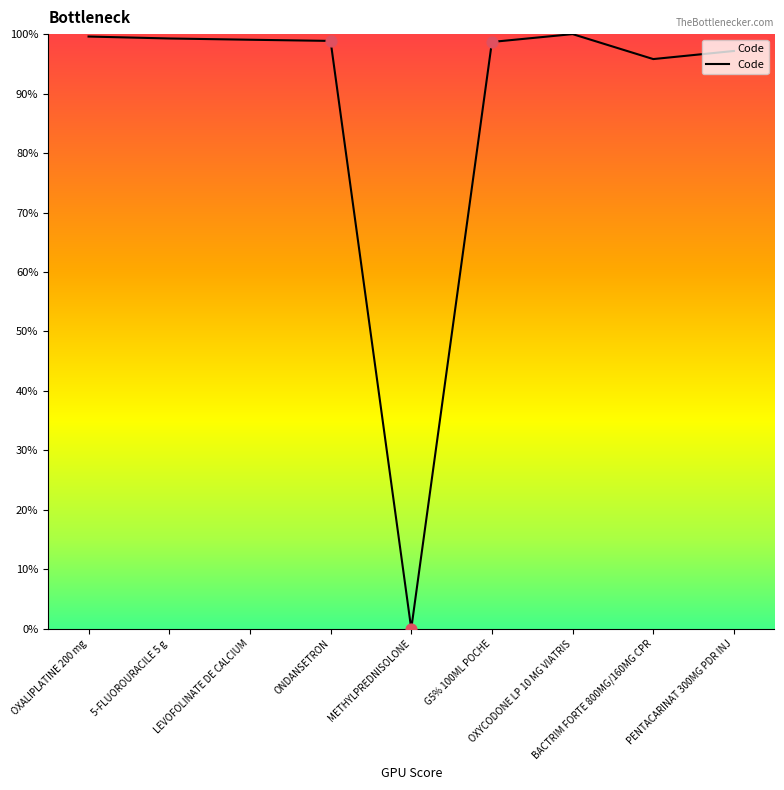

Between BACTRIM FORTE 800MG/160MG CPR and 5-FLUOROURACILE 5 g, which is larger?

5-FLUOROURACILE 5 g